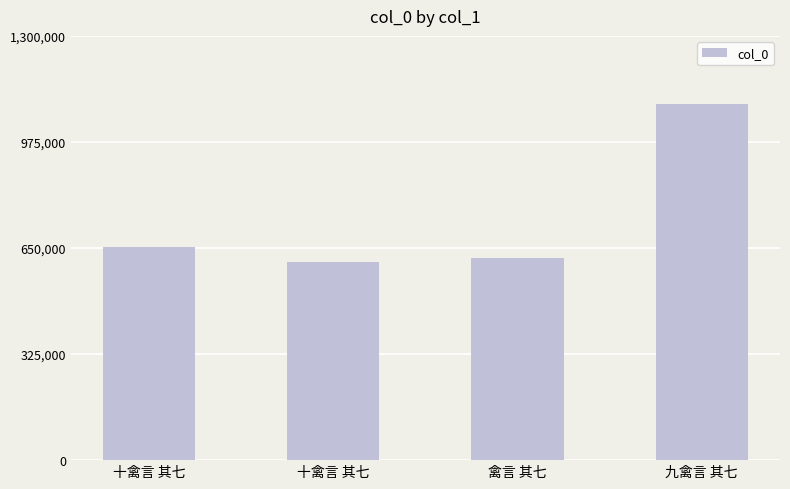

How many bars are there in total?

4